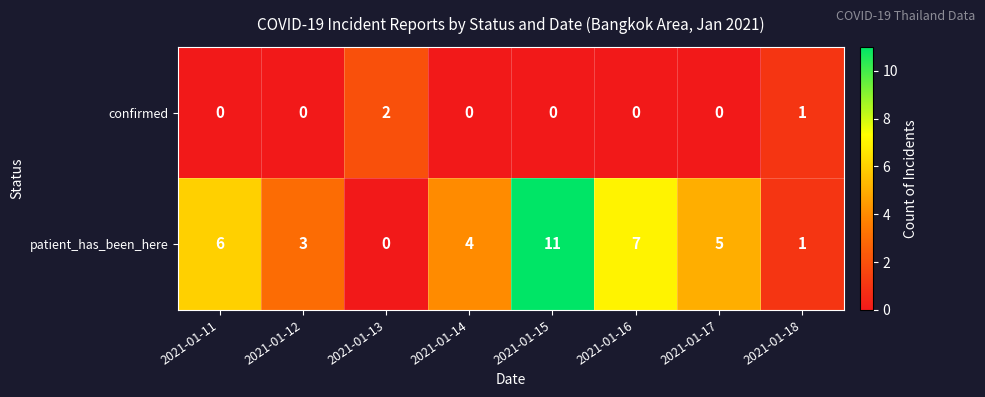

What is the spread (max minus min) of values at 2021-01-15?

11